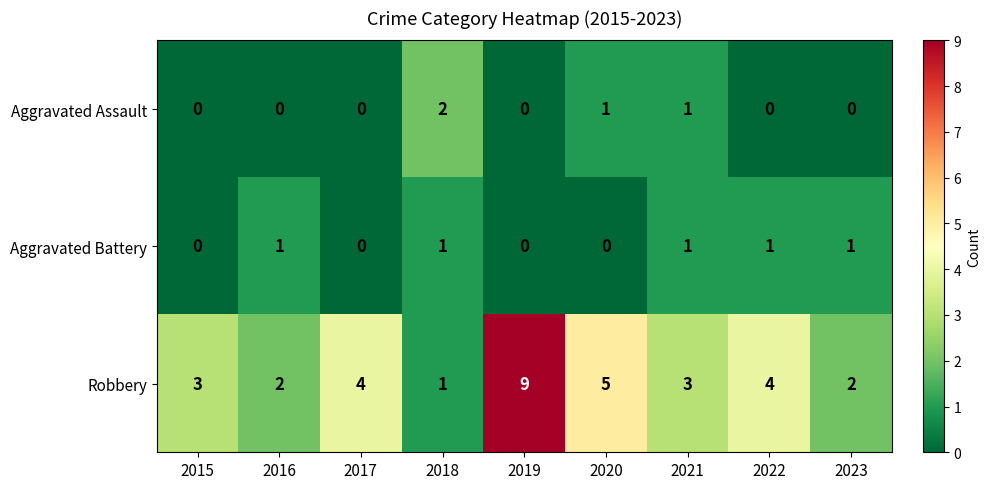

What is the maximum value for Robbery?

9